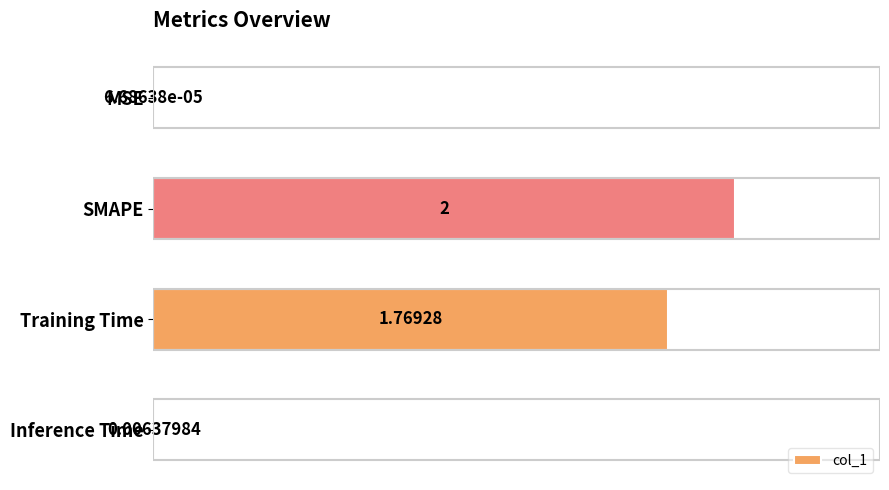

Are the bars horizontal?

Yes